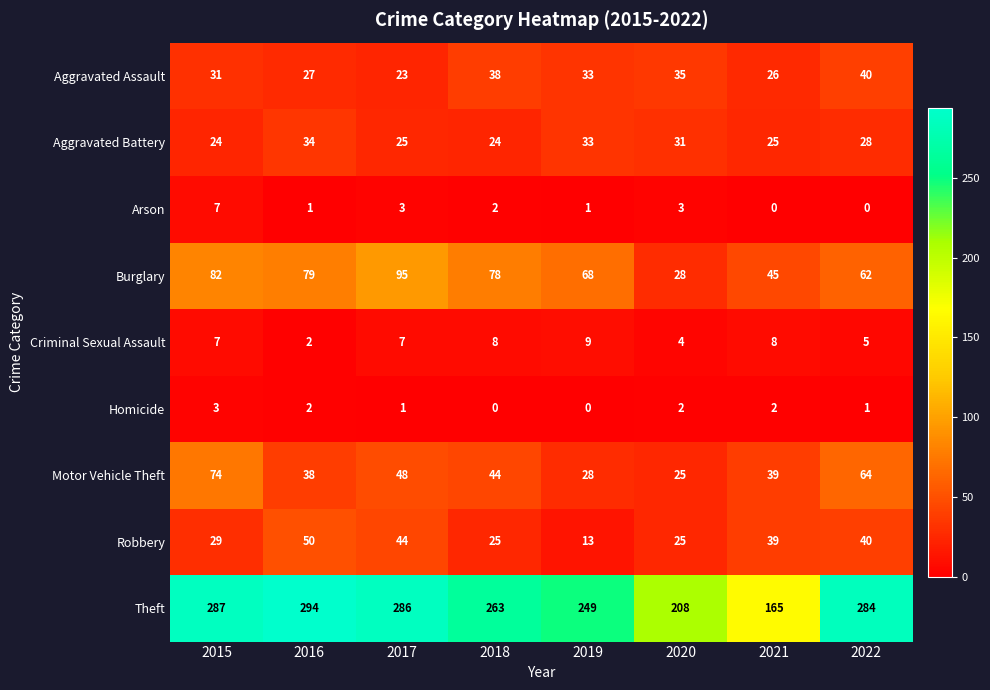

How many values in the Motor Vehicle Theft series are below 44?

4